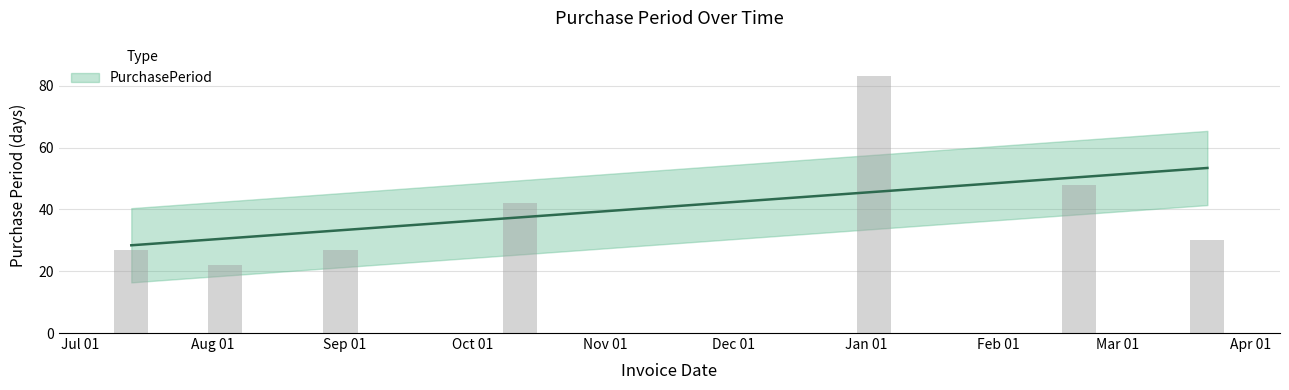

True or false: the data shows 36 at Aug 01.

False